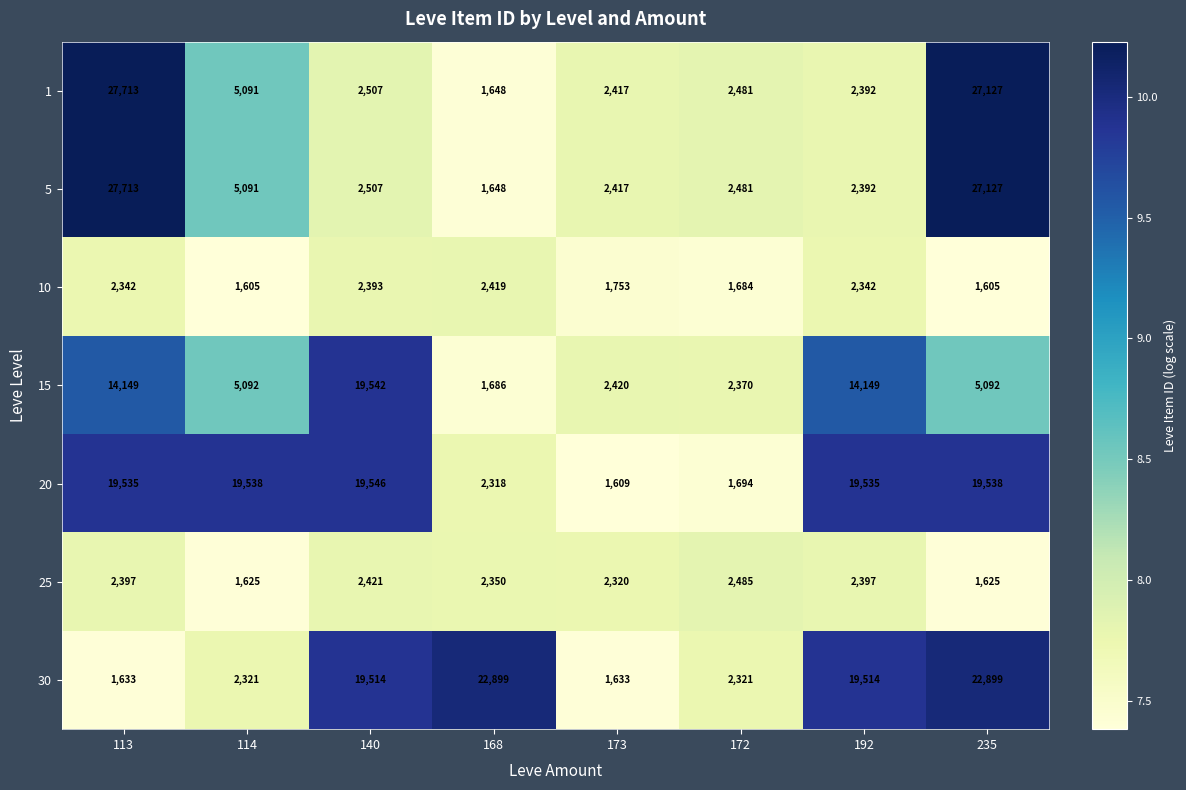

What is the total value across all series at 168?

34968